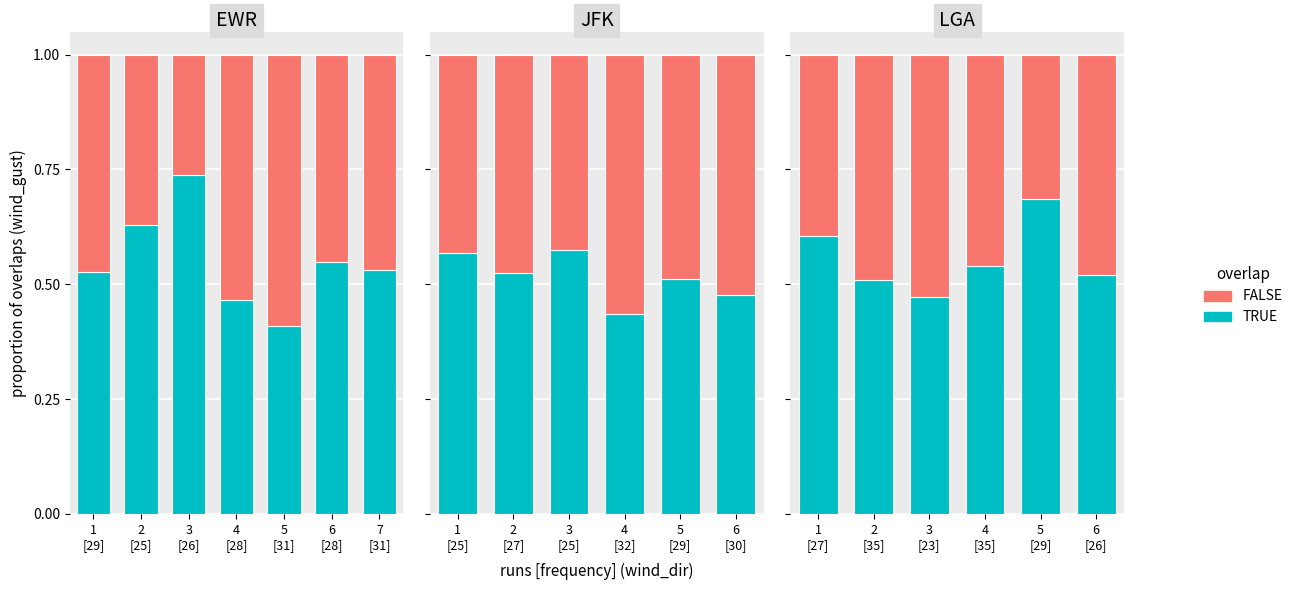

How many series are shown in this chart?

2